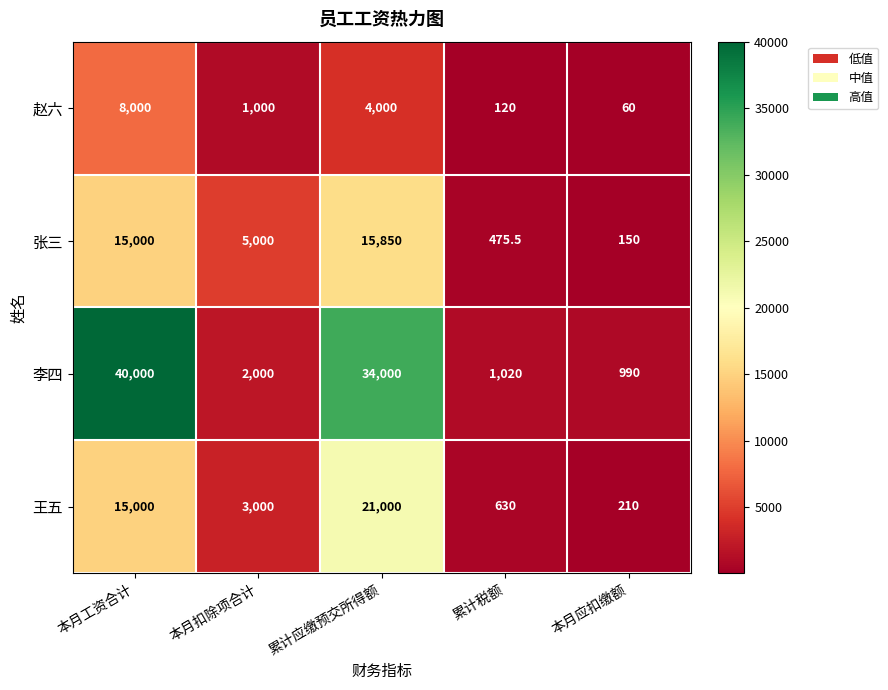

What is the spread (max minus min) of values at 累计税额?

900.0